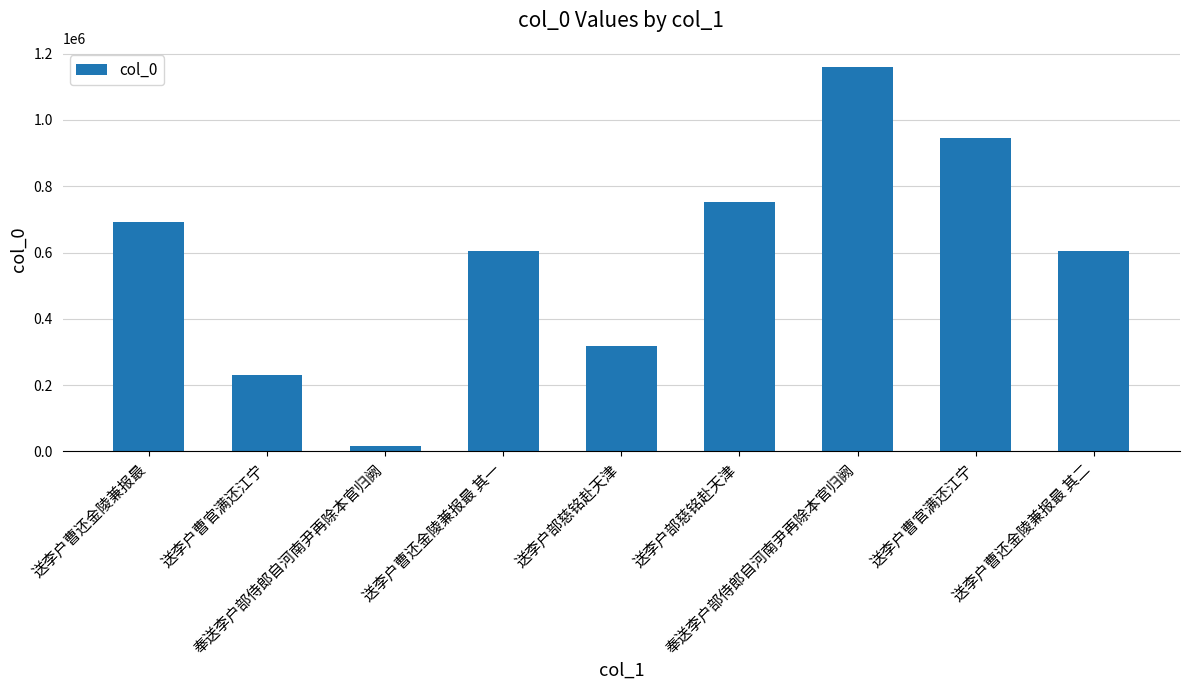

What is the label of the 8th bar from the left?

送李户曹官满还江宁